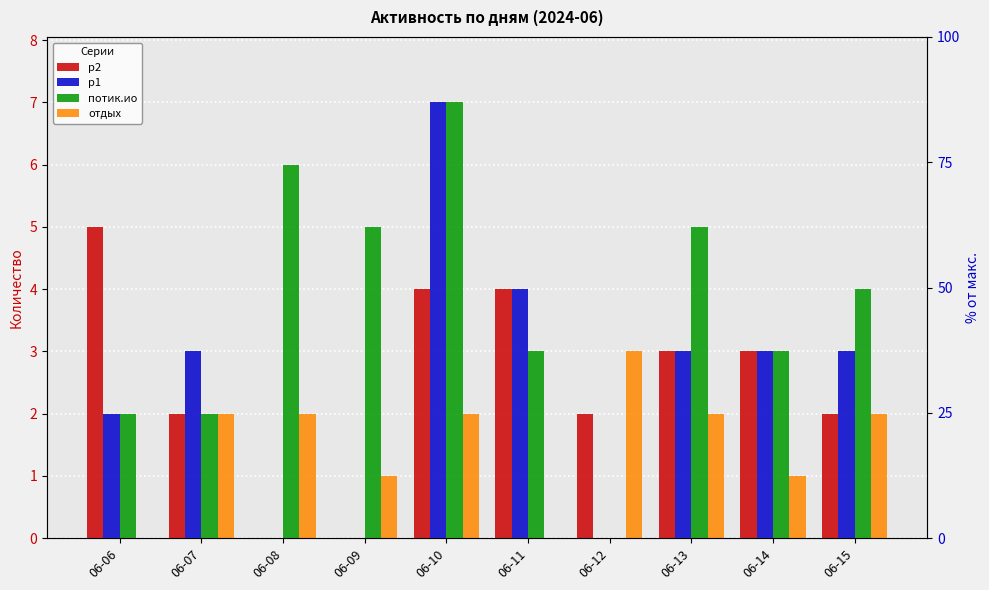

What is the difference between the highest and lowest values at 06-06?

5